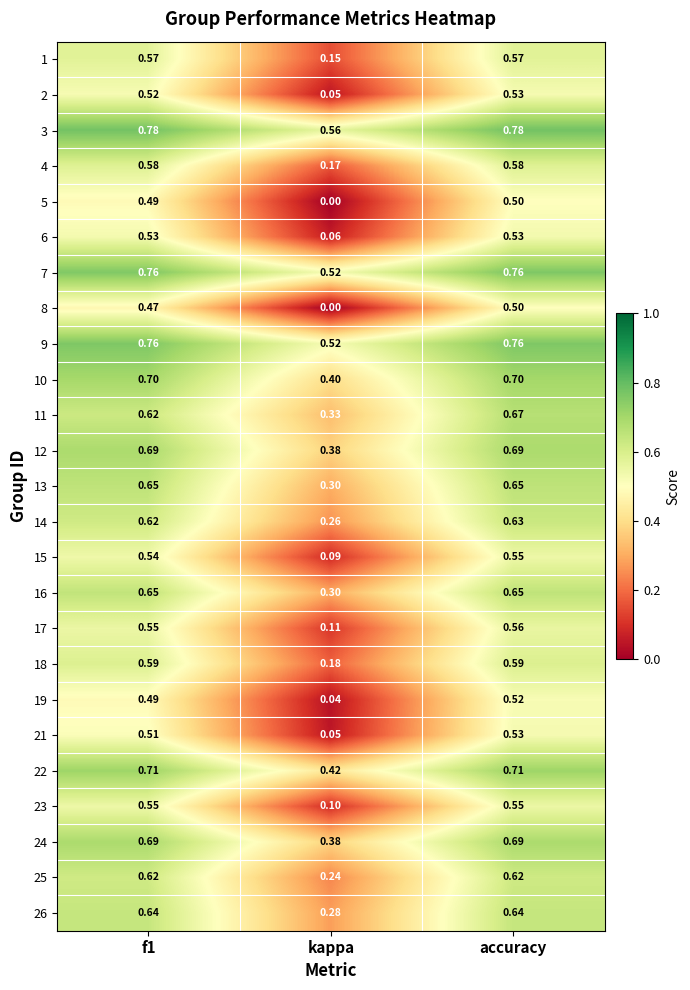

Which category has the lowest value in the 5 series?

kappa